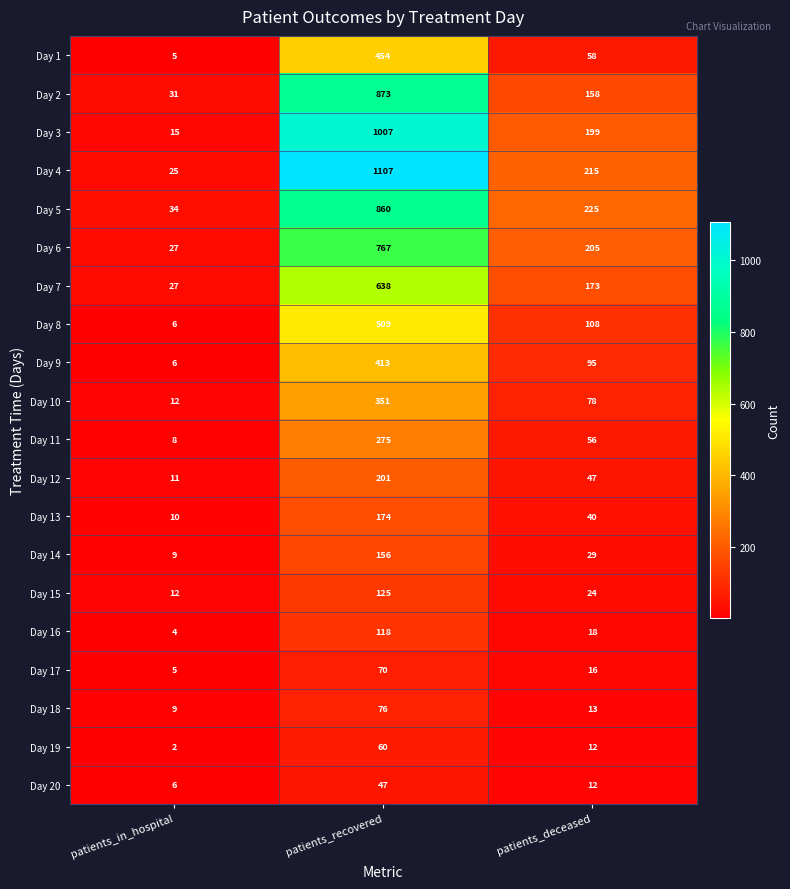

The value of Day 8 at patients_in_hospital is 8. True or false?

False